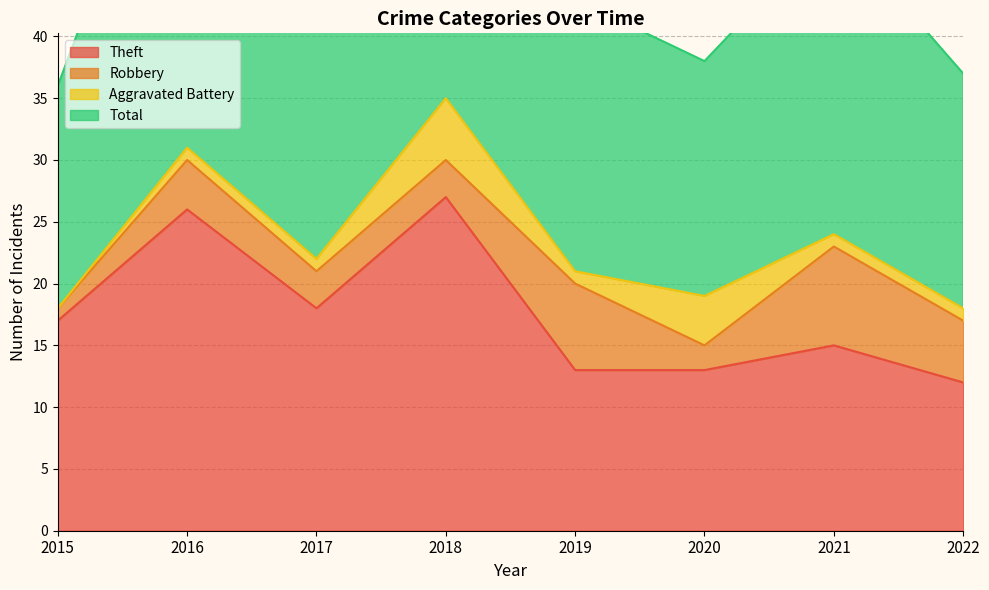

True or false: Theft has a value of 5 at 2021.

False